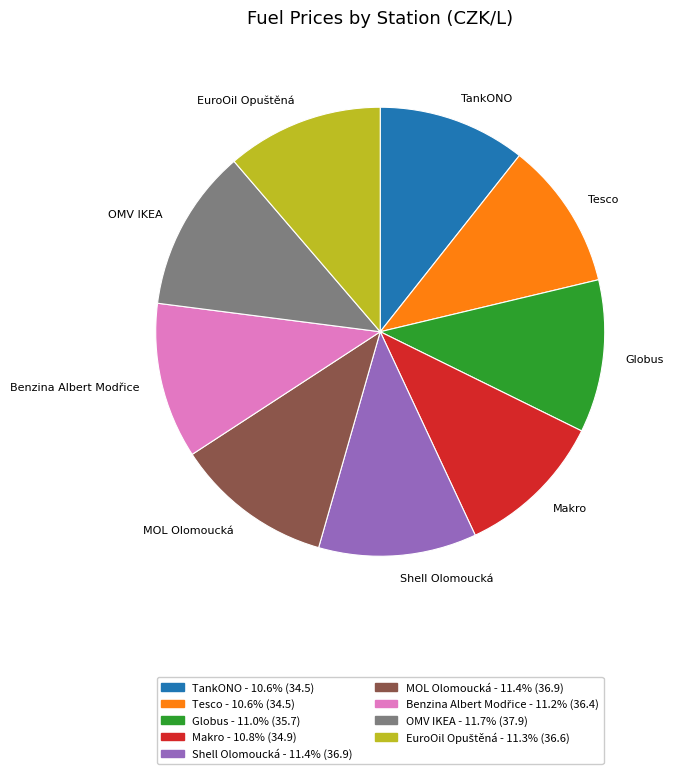

What is the ratio of the value at Globus to the value at TankONO?

1.0